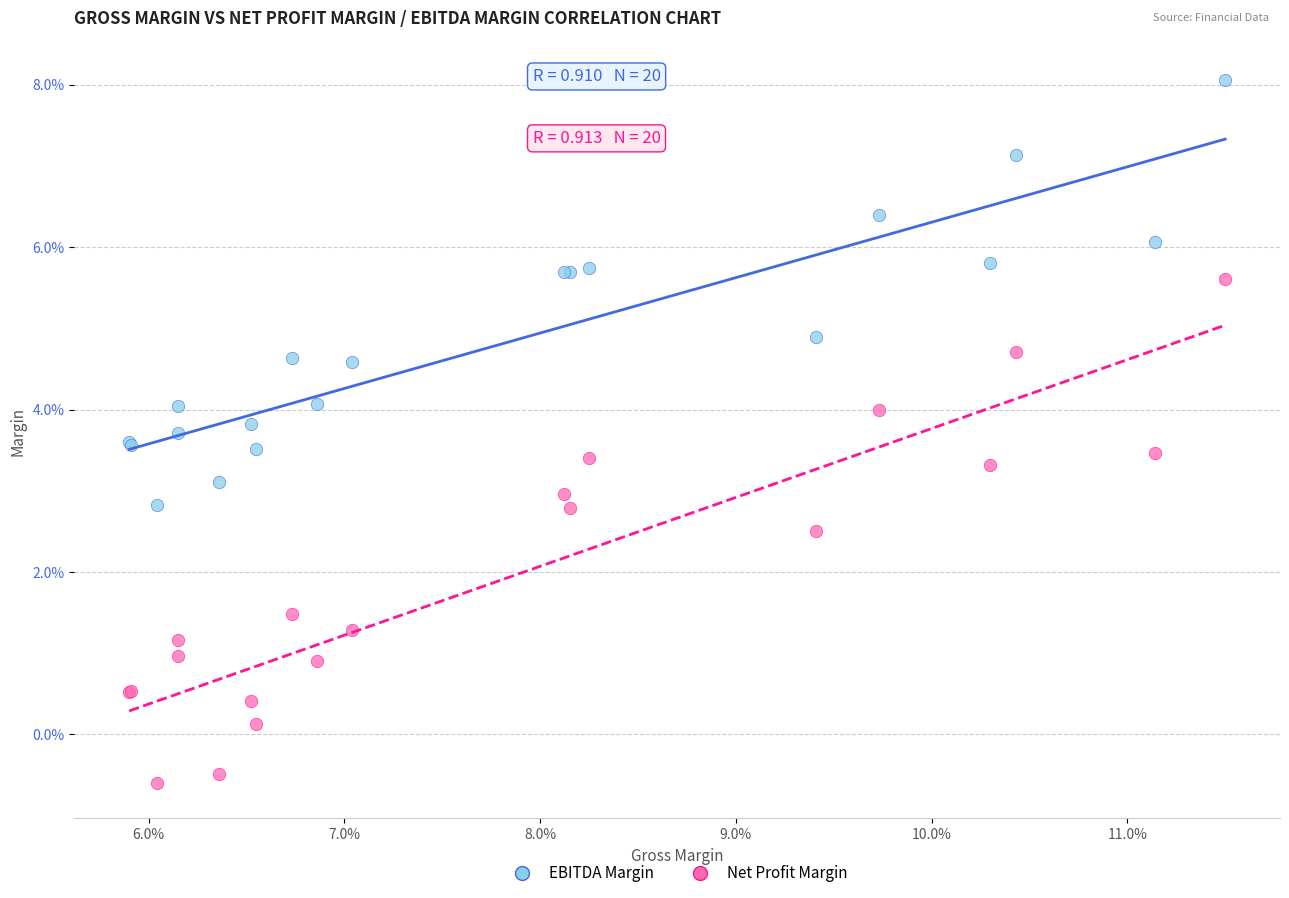

Which series reaches the minimum Y coordinate?

Net Profit Margin